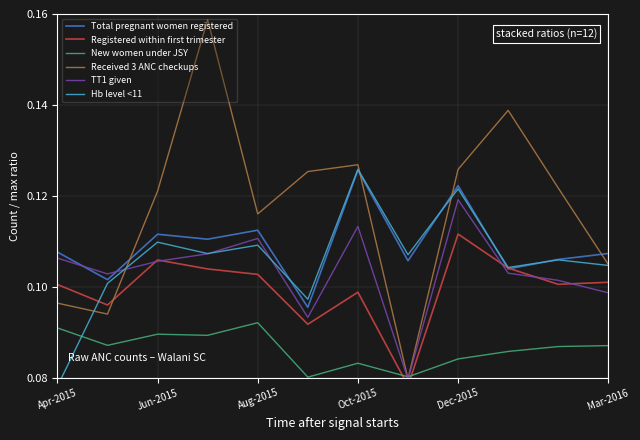

What is the difference between the maximum and minimum values in the Received 3 ANC checkups series?

0.1